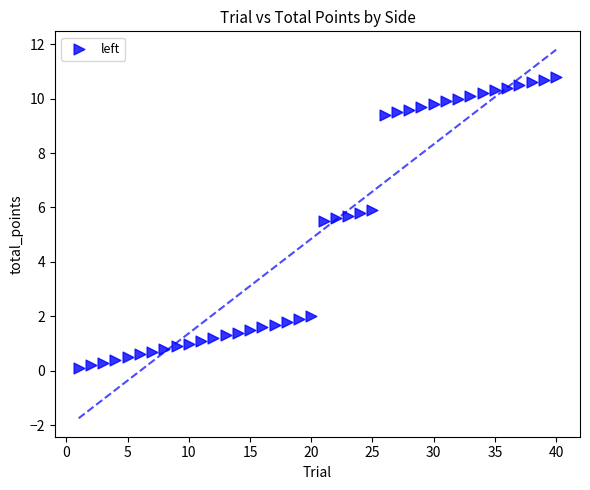

What is the range of X values (max minus min)?

39.0